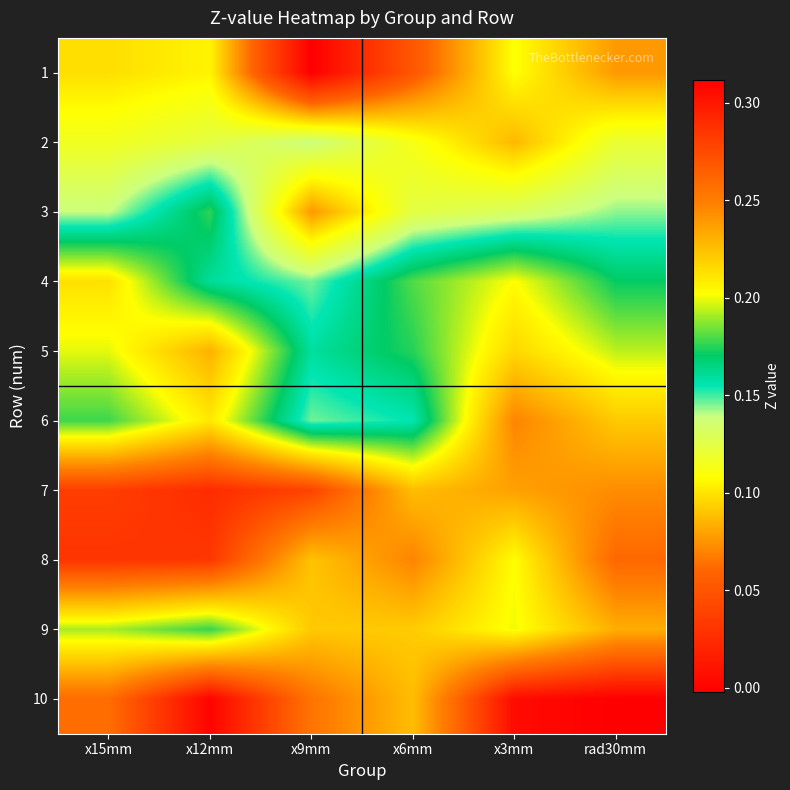

Rank the series by their maximum value, from lowest to highest.

1, 2, 3, 4, 5, 9, 6, 8, 7, 10